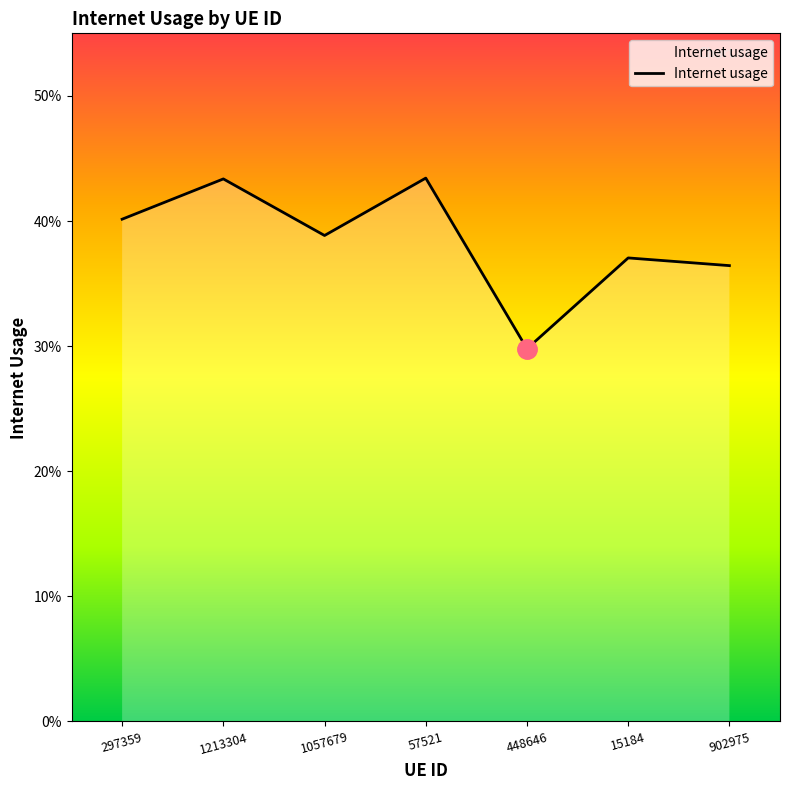

Does the chart have visible grid lines?

No